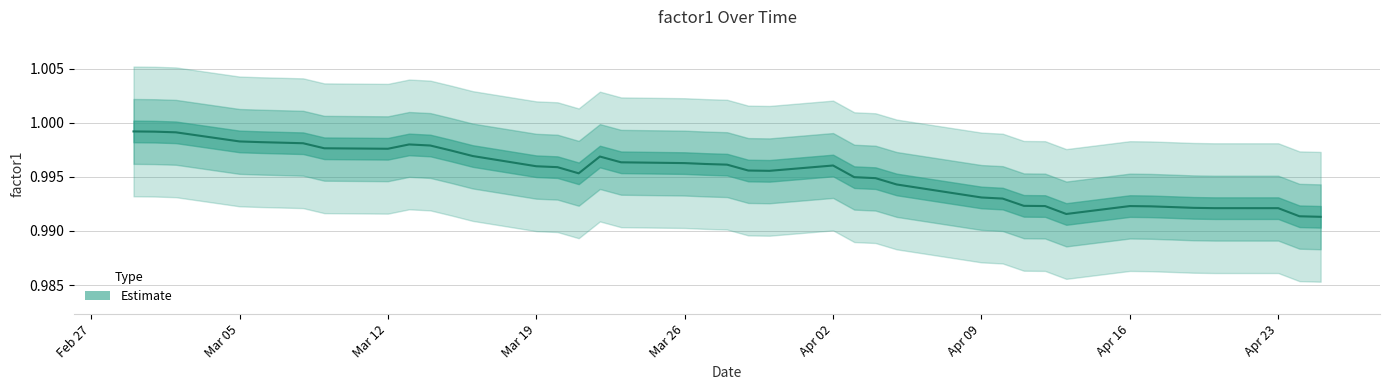

List the labels in order of value, largest first.

2012-02-29, 2012-03-01, 2012-03-02, 2012-03-05, 2012-03-06, 2012-03-07, 2012-03-08, 2012-03-13, 2012-03-14, 2012-03-09, 2012-03-12, 2012-03-15, 2012-03-16, 2012-03-22, 2012-03-23, 2012-03-26, 2012-03-27, 2012-03-28, 2012-04-02, 2012-03-19, 2012-03-20, 2012-03-29, 2012-03-30, 2012-03-21, 2012-04-03, 2012-04-04, 2012-04-05, 2012-04-09, 2012-04-10, 2012-04-11, 2012-04-12, 2012-04-16, 2012-04-17, 2012-04-18, 2012-04-19, 2012-04-20, 2012-04-23, 2012-04-13, 2012-04-24, 2012-04-25